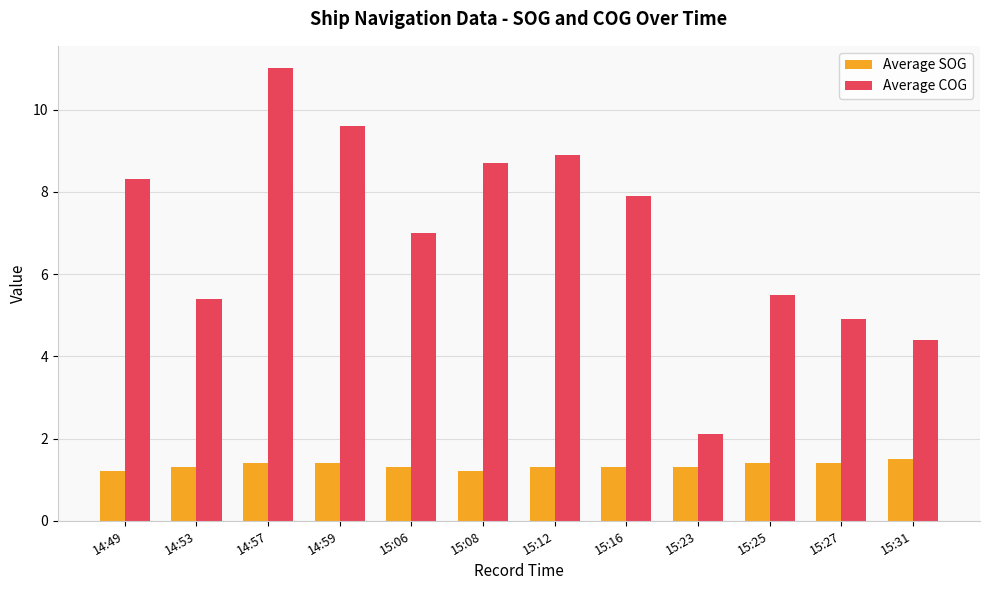

What is the difference between the maximum and second lowest values in the Average SOG series?

0.3